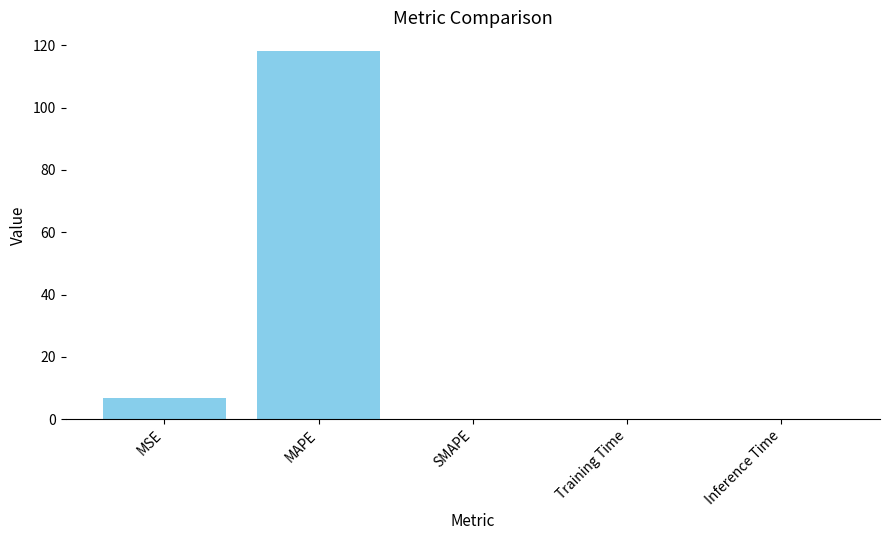

What is the maximum value shown in the chart?

118.2